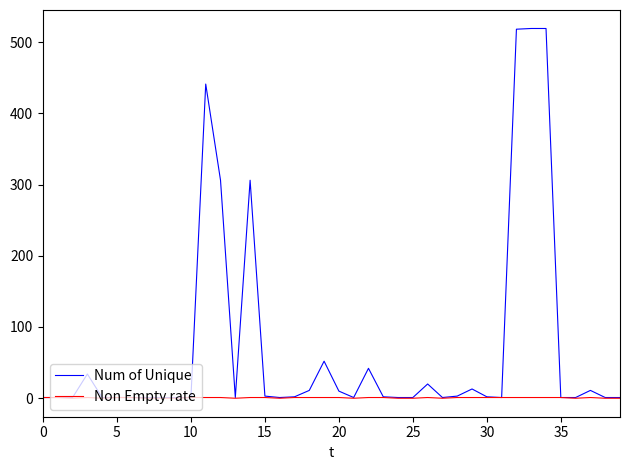

List the series in order of their peak value, highest first.

Num of Unique, Non Empty rate